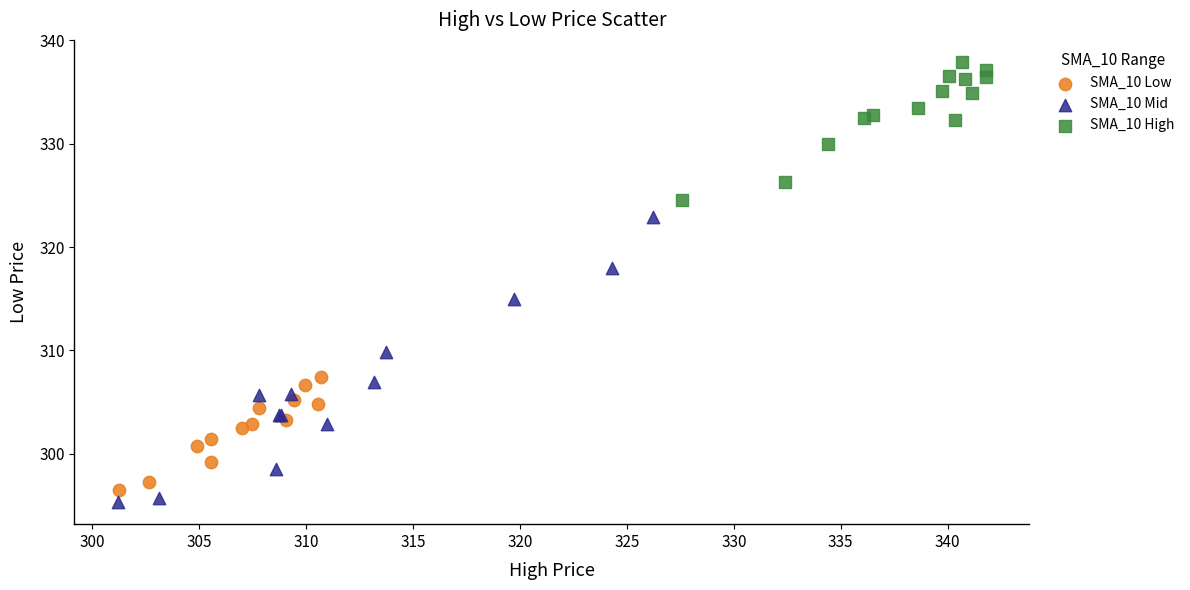

Which series has the widest spread of Y values?

SMA_10 Mid